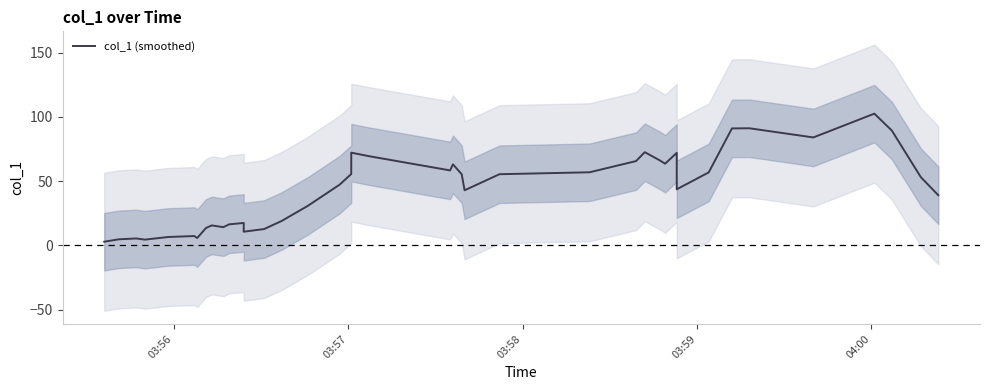

How many data points are less than 53?

20